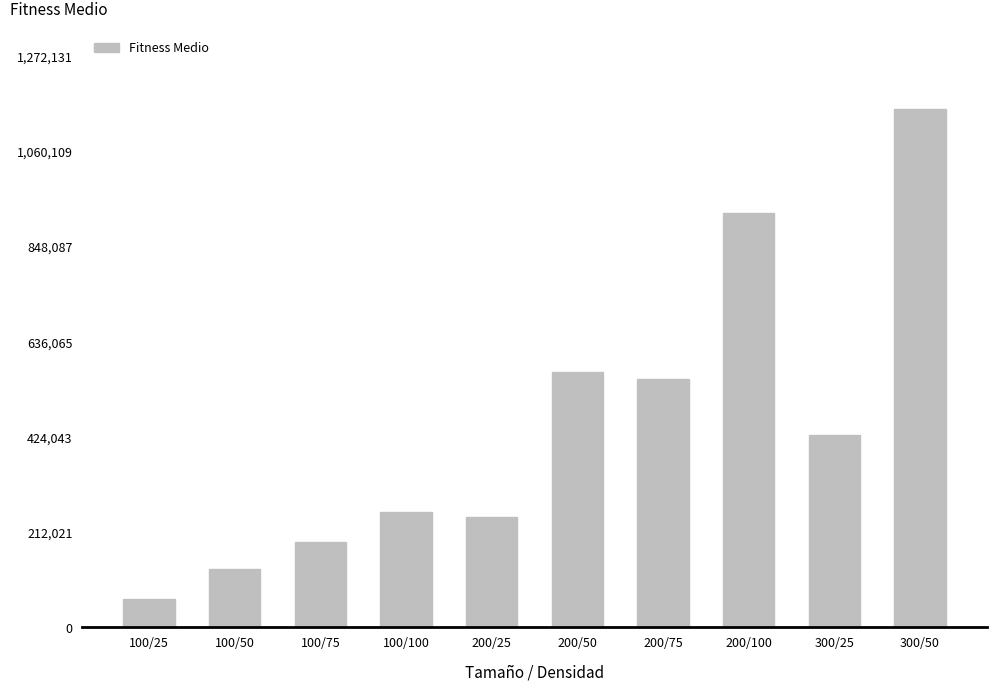

What is the label of the 9th bar from the left?

300/25